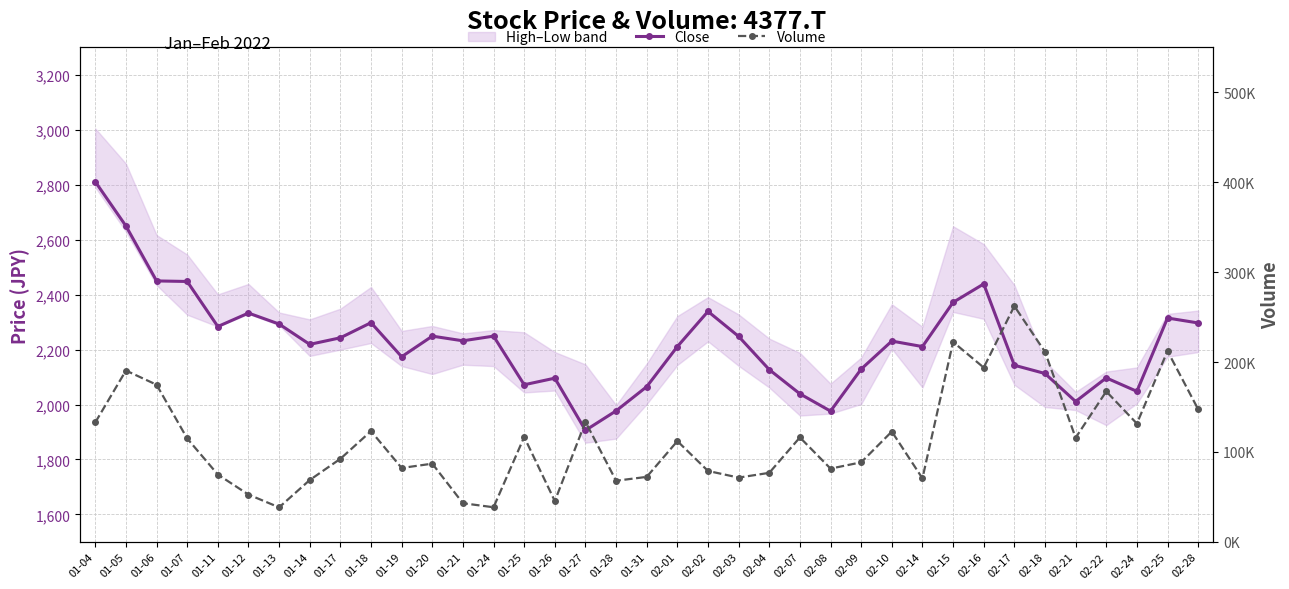

What position from the left is 01-19?

11